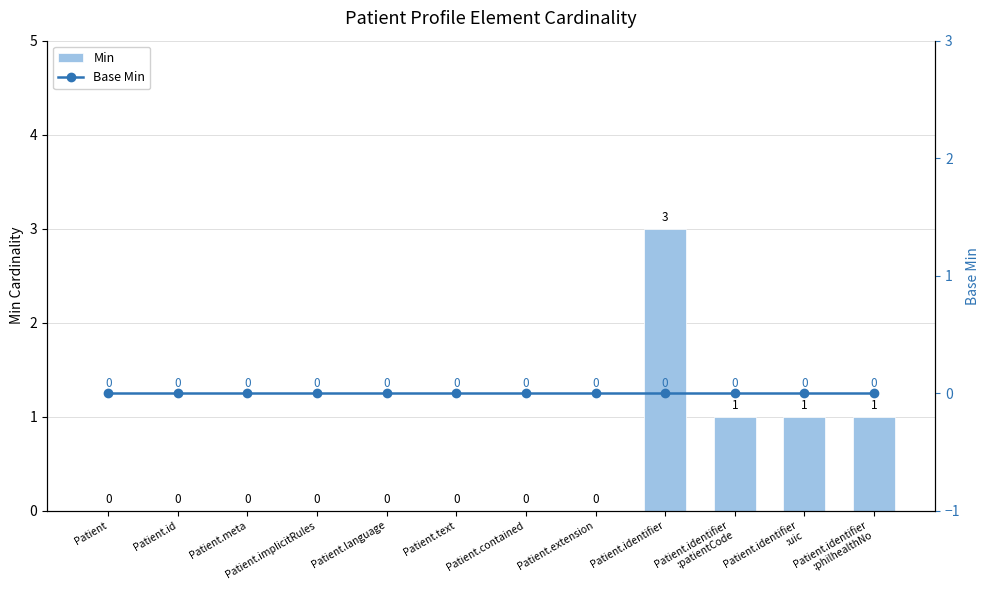

Which series has the widest spread of values?

Min